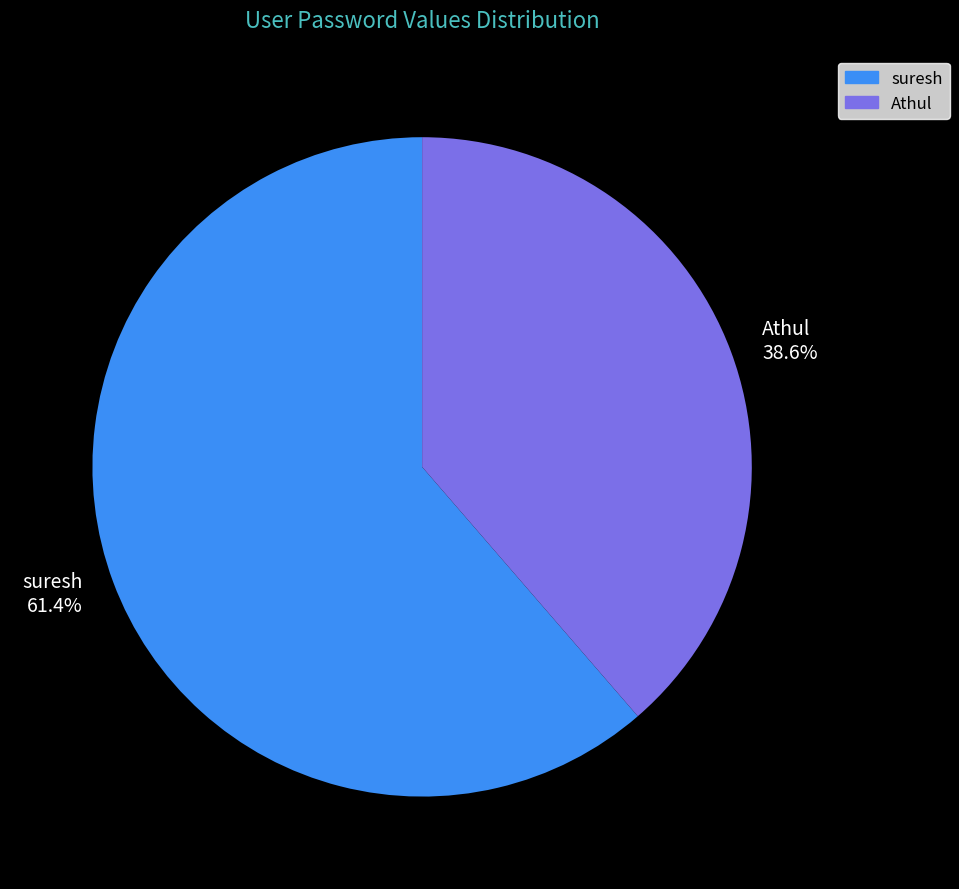

Rank the categories by value from lowest to highest.

Athul, suresh